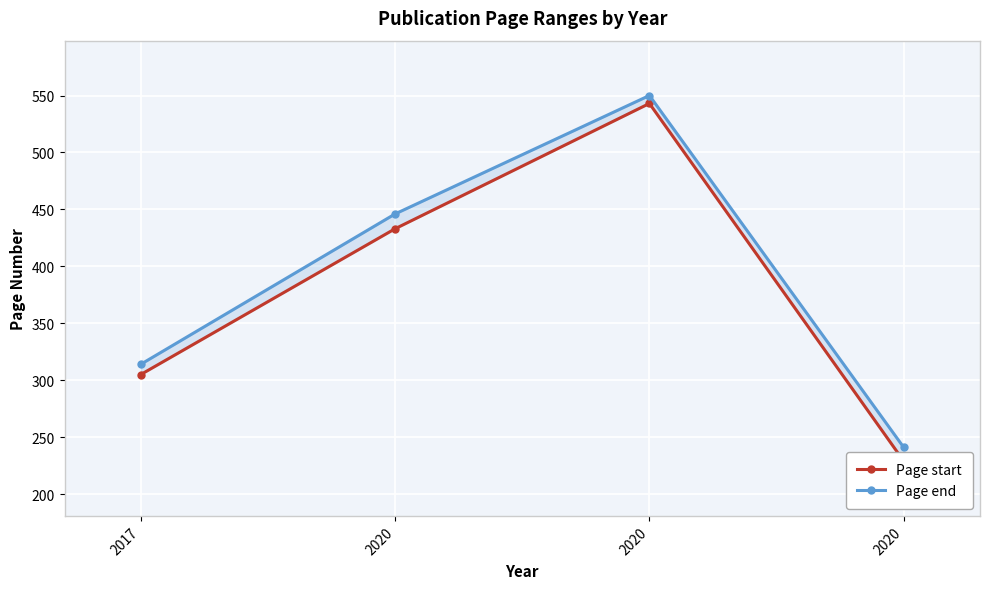

Is the value of Page start at 2017 greater than the value of Page end at 2020?

No